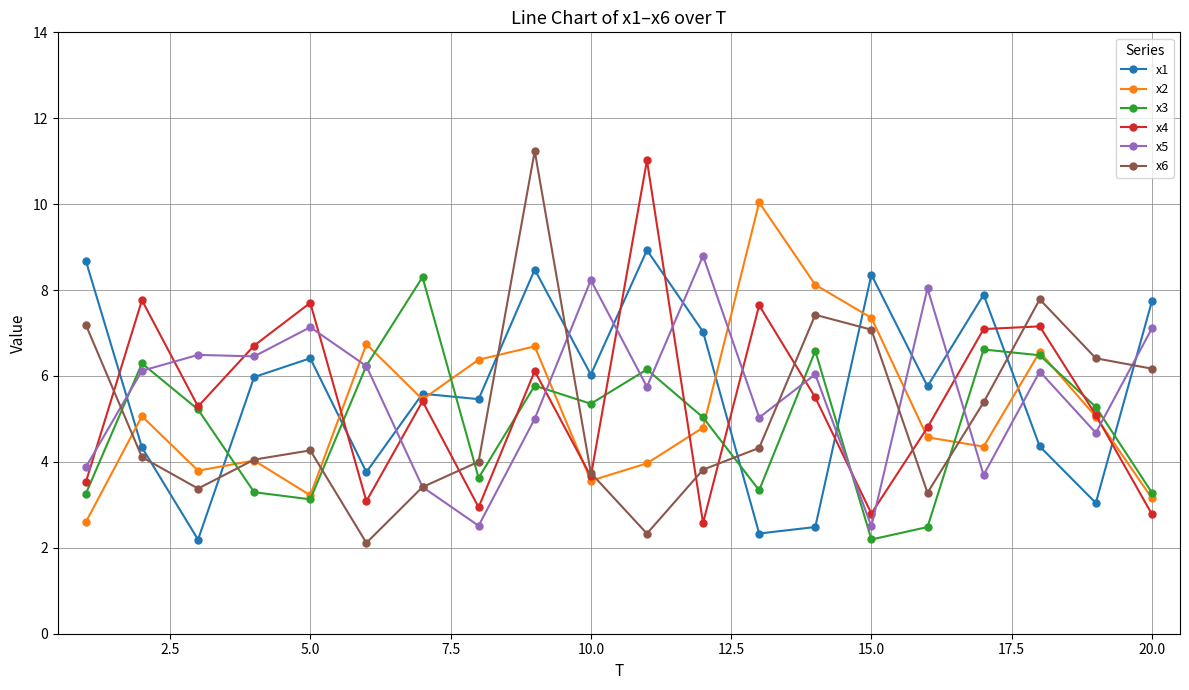

How many interior local peaks does the x2 series have?

6